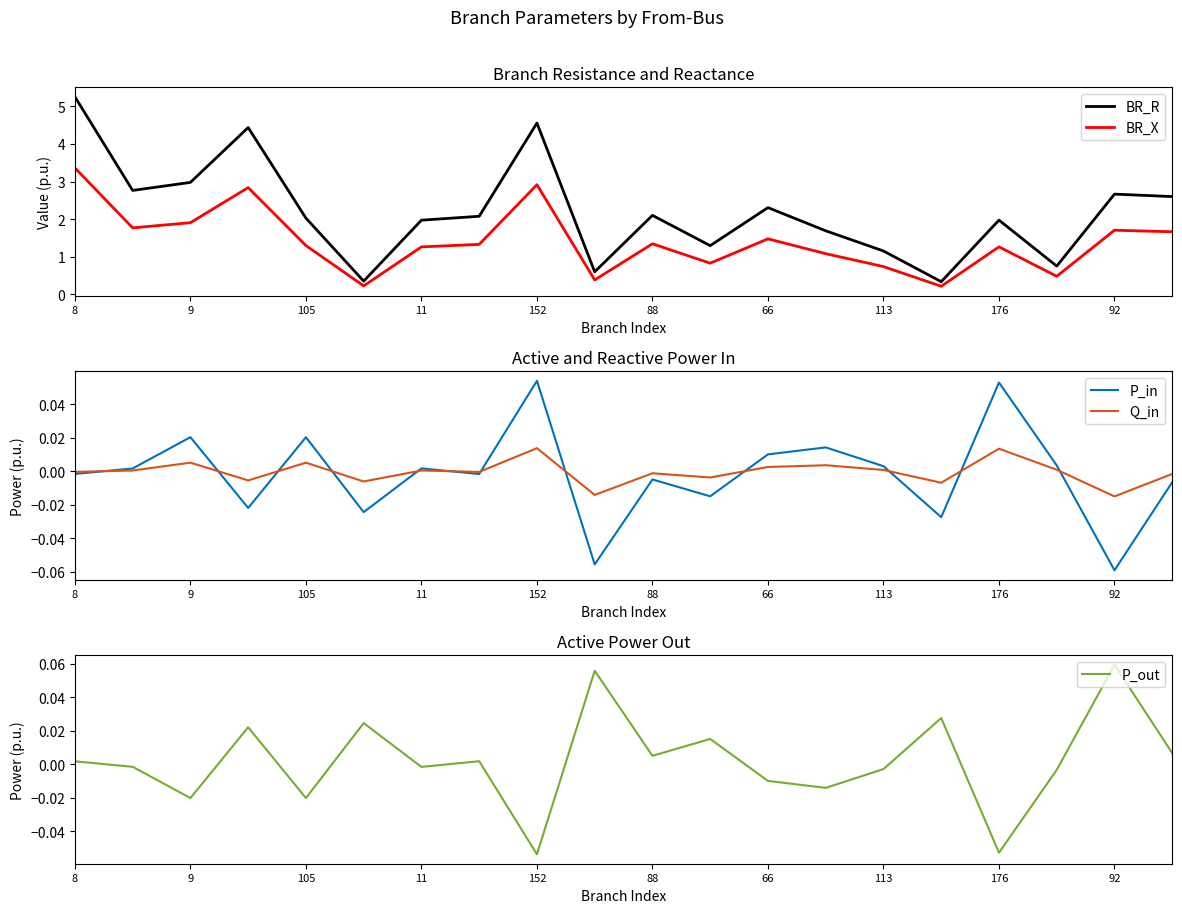

What are all the series names shown in the legend?

BR_R, BR_X, P_in, Q_in, P_out